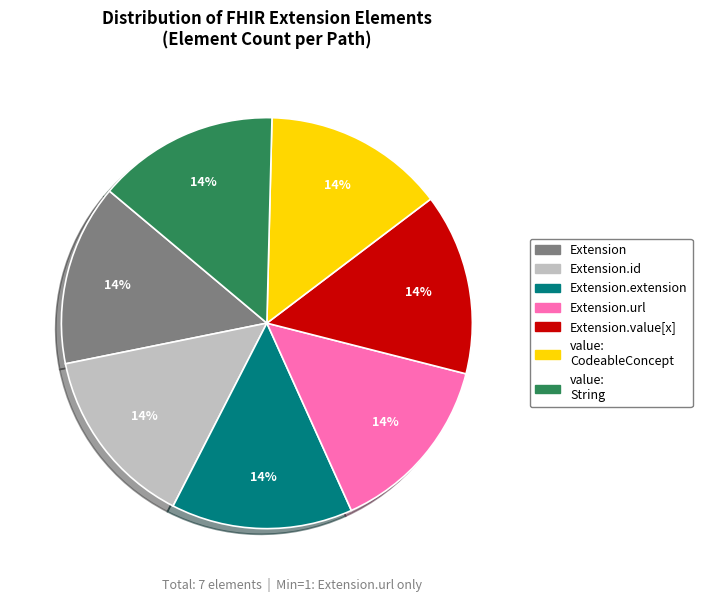

How many slices are in this pie chart?

7